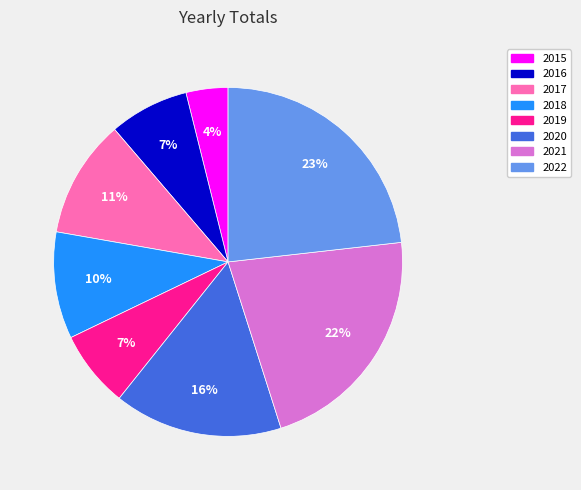

To the nearest percent, what is the average slice percentage?

12%